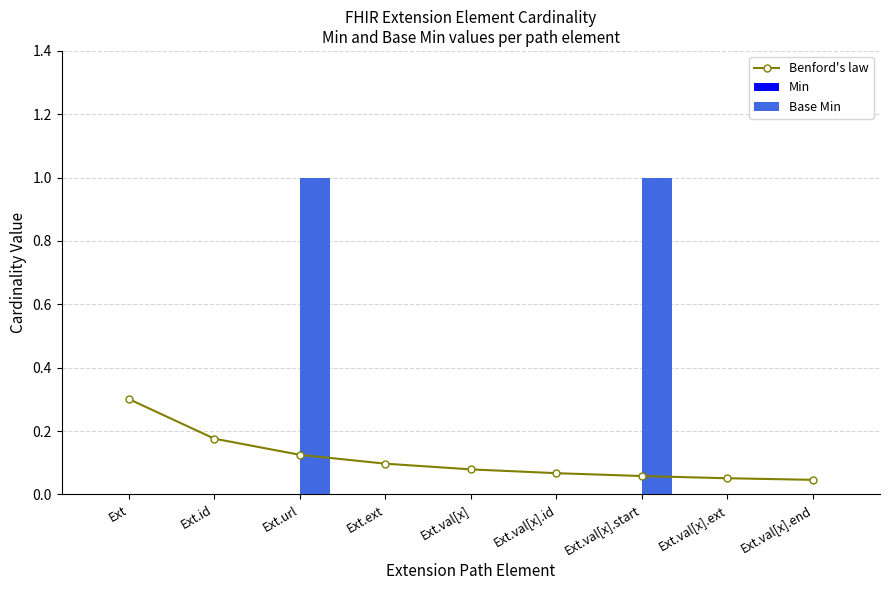

Which series has the largest total across all categories?

Base Min